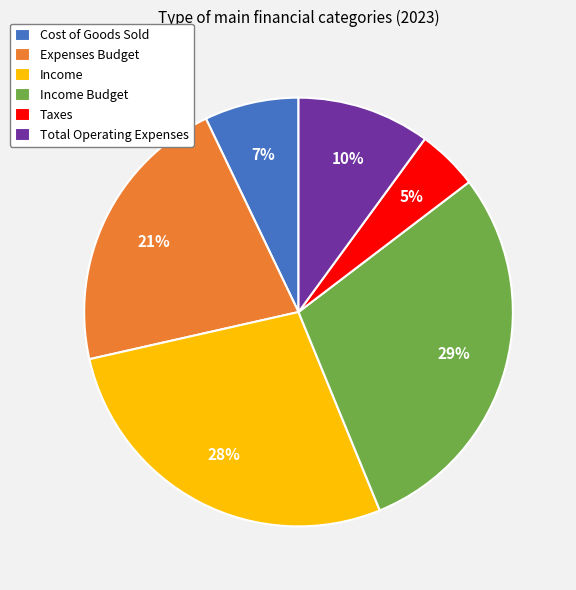

Does any single category account for the majority?

No